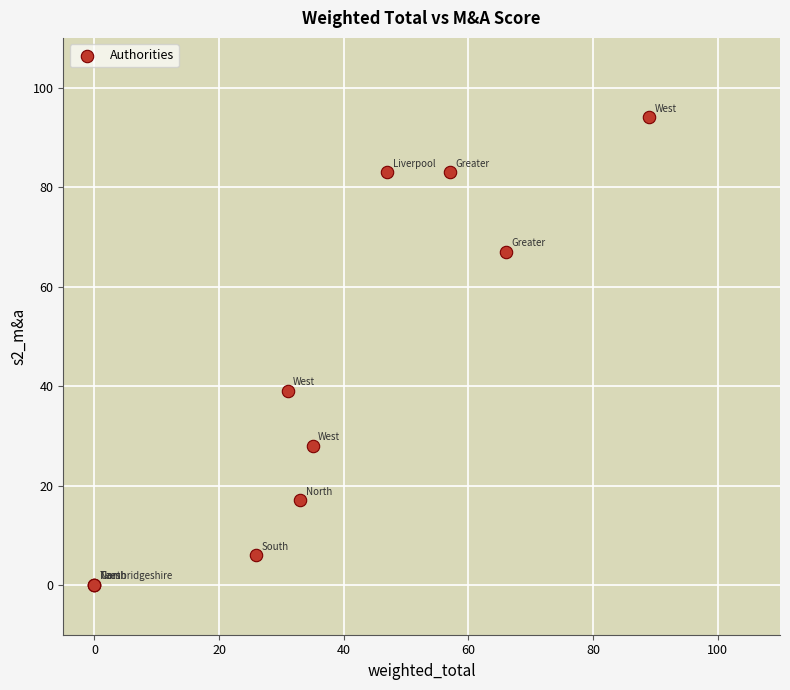

What Y value in the scatter plot is closest to 47?

39